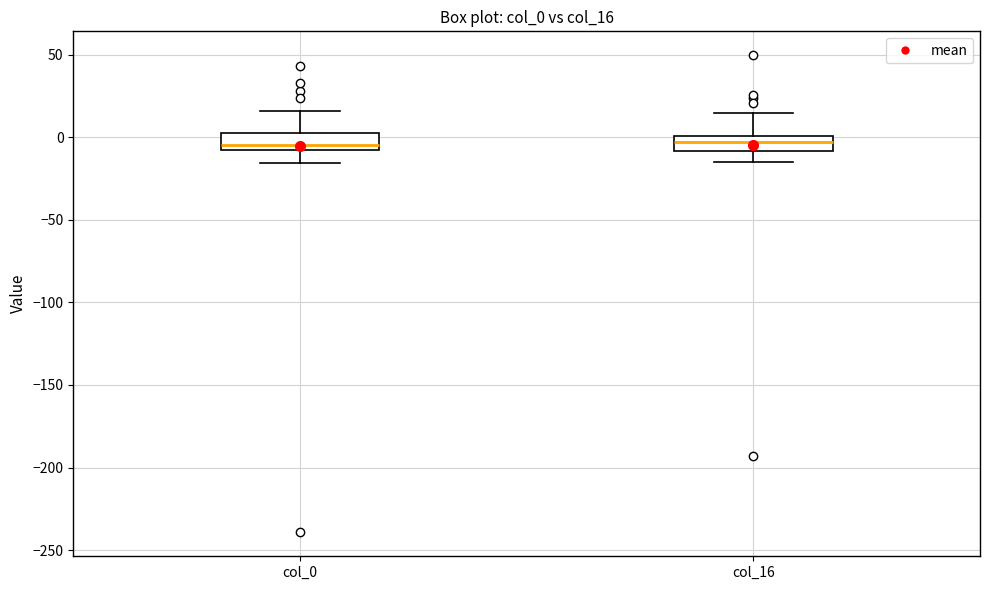

Reading left to right, transcribe this box plot: for each box, give where its median line is, the range the box spans, and where its two whiskers end, as read against the y-axis. The values are not printed on the chart, so give them approximately, as read against the axis.

col_0: median -5, box -10 to 5, whiskers -15 to 15
col_16: median -5, box -10 to 0, whiskers -15 to 15